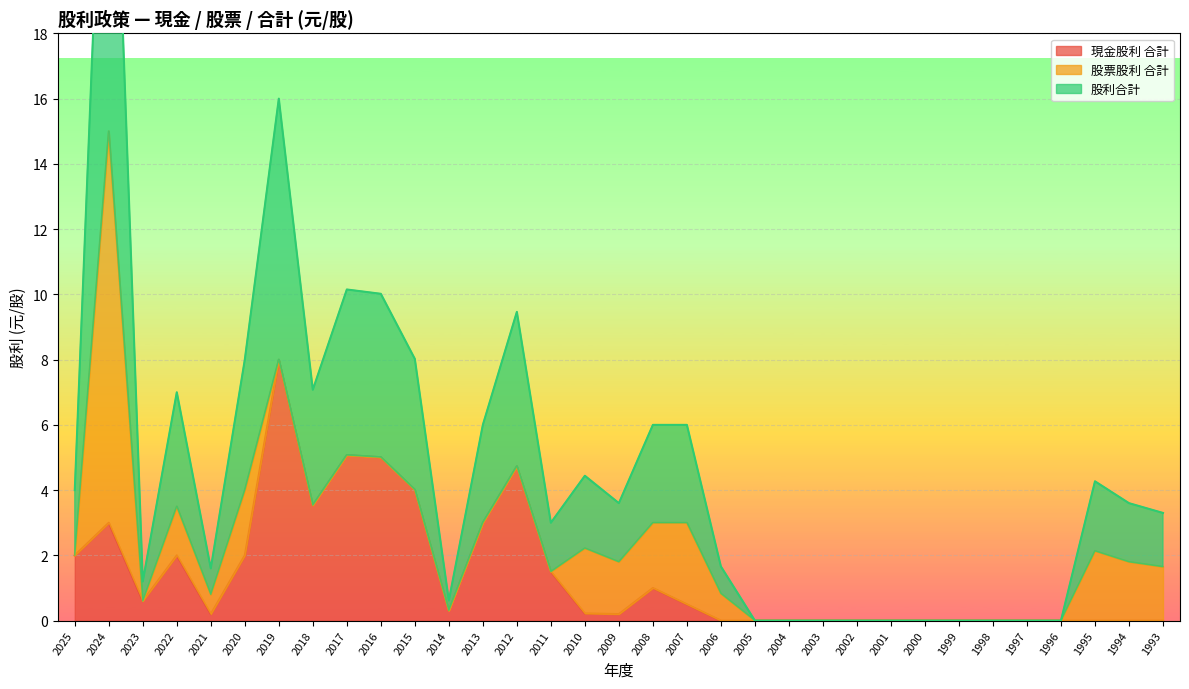

What is the difference between the second highest and minimum values in the 現金股利 合計 series?

5.1